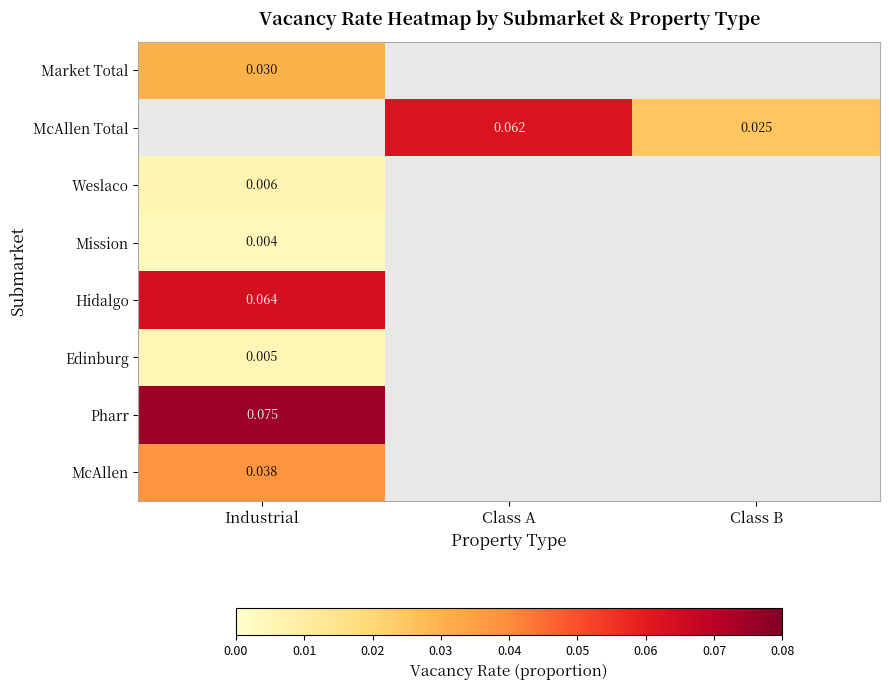

List the labels in order of Pharr value, largest first.

Industrial, Class A, Class B